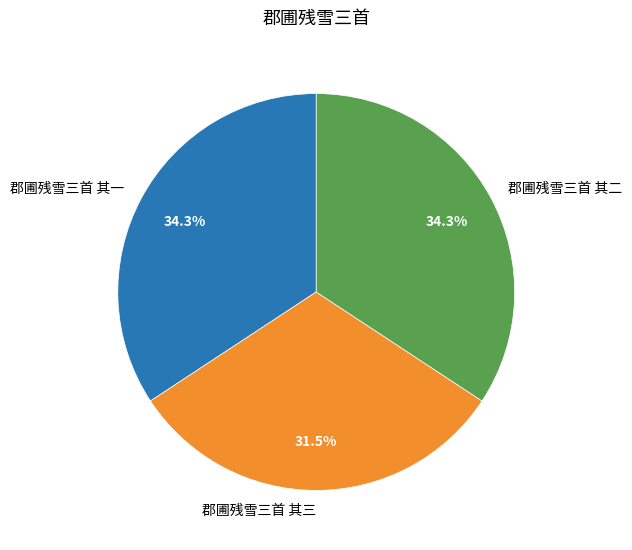

To the nearest percent, what percentage of the pie is 郡圃残雪三首 其二?

34%